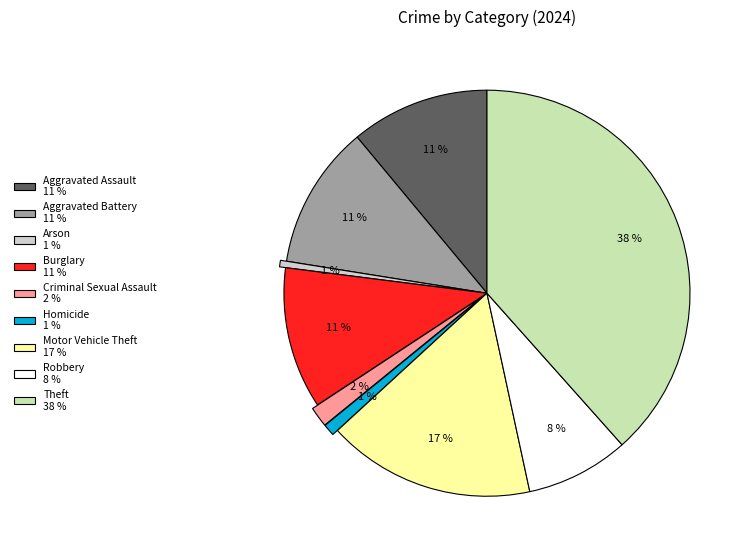

Is there a majority slice in this chart?

No